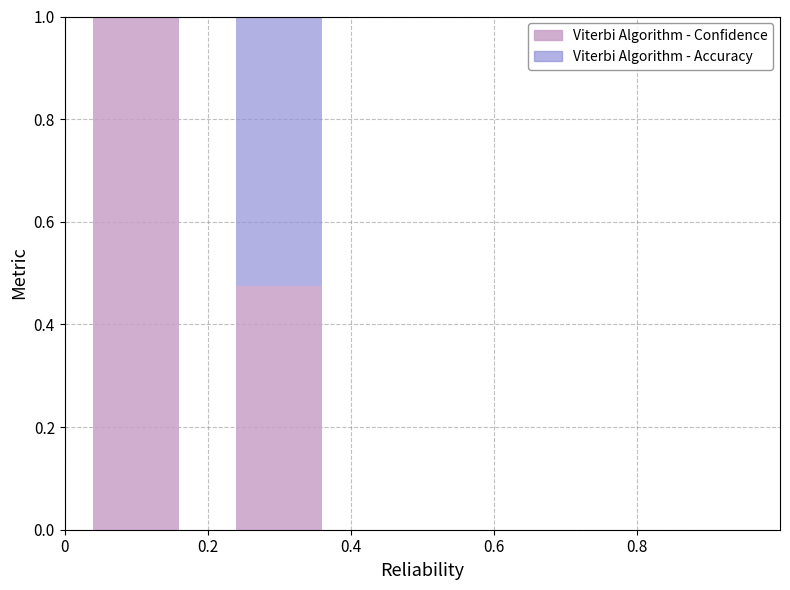

How many bars are there in total?

4